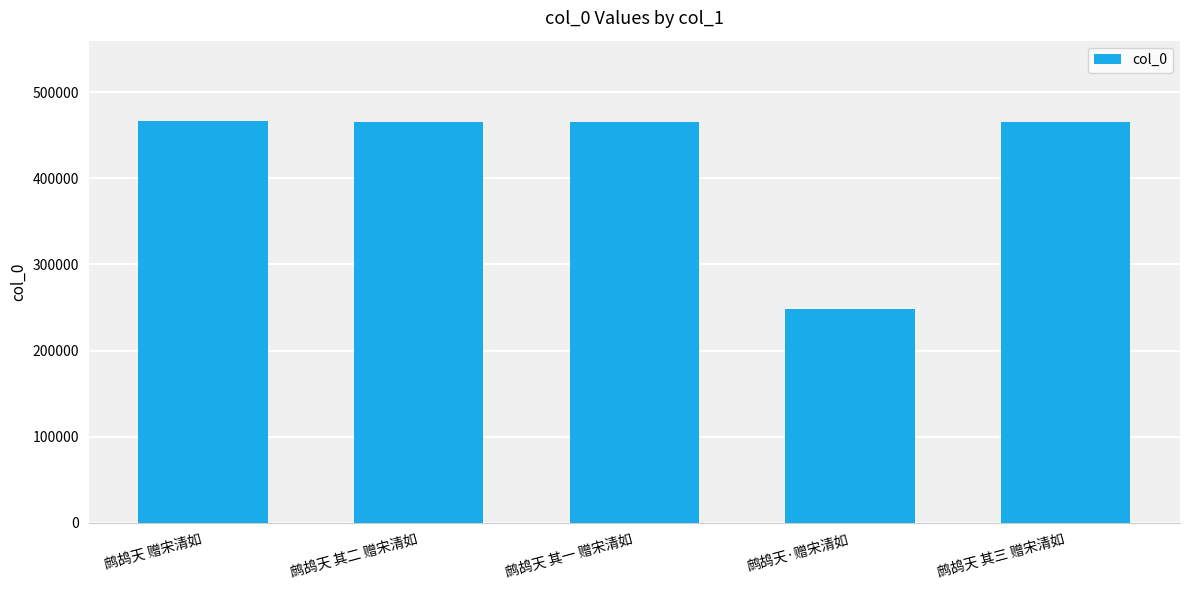

What is the sum of the values at 鹧鸪天 其三 赠宋清如 and 鹧鸪天·赠宋清如?

712983